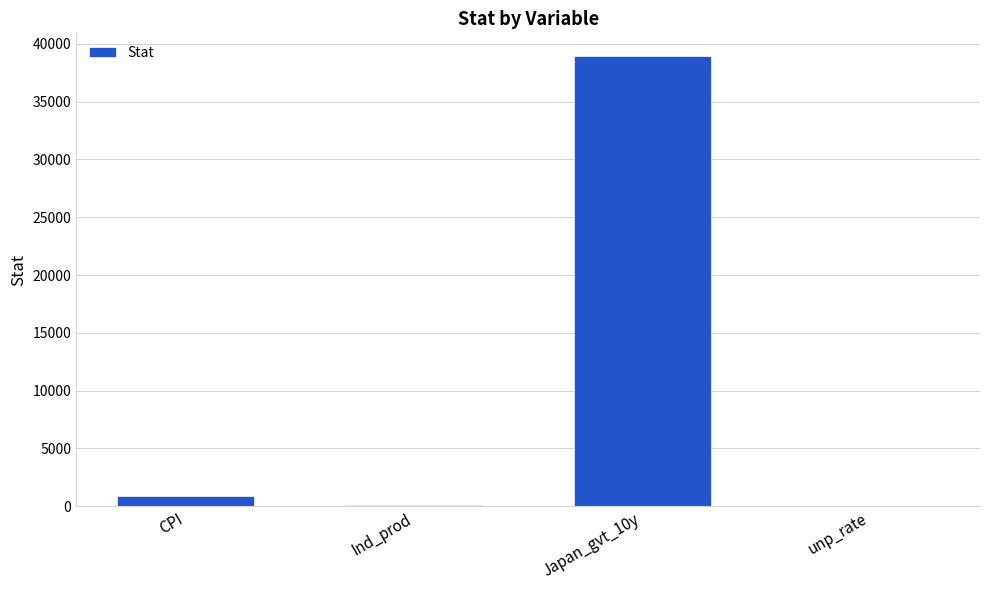

Which category has the highest value across all series?

Japan_gvt_10y